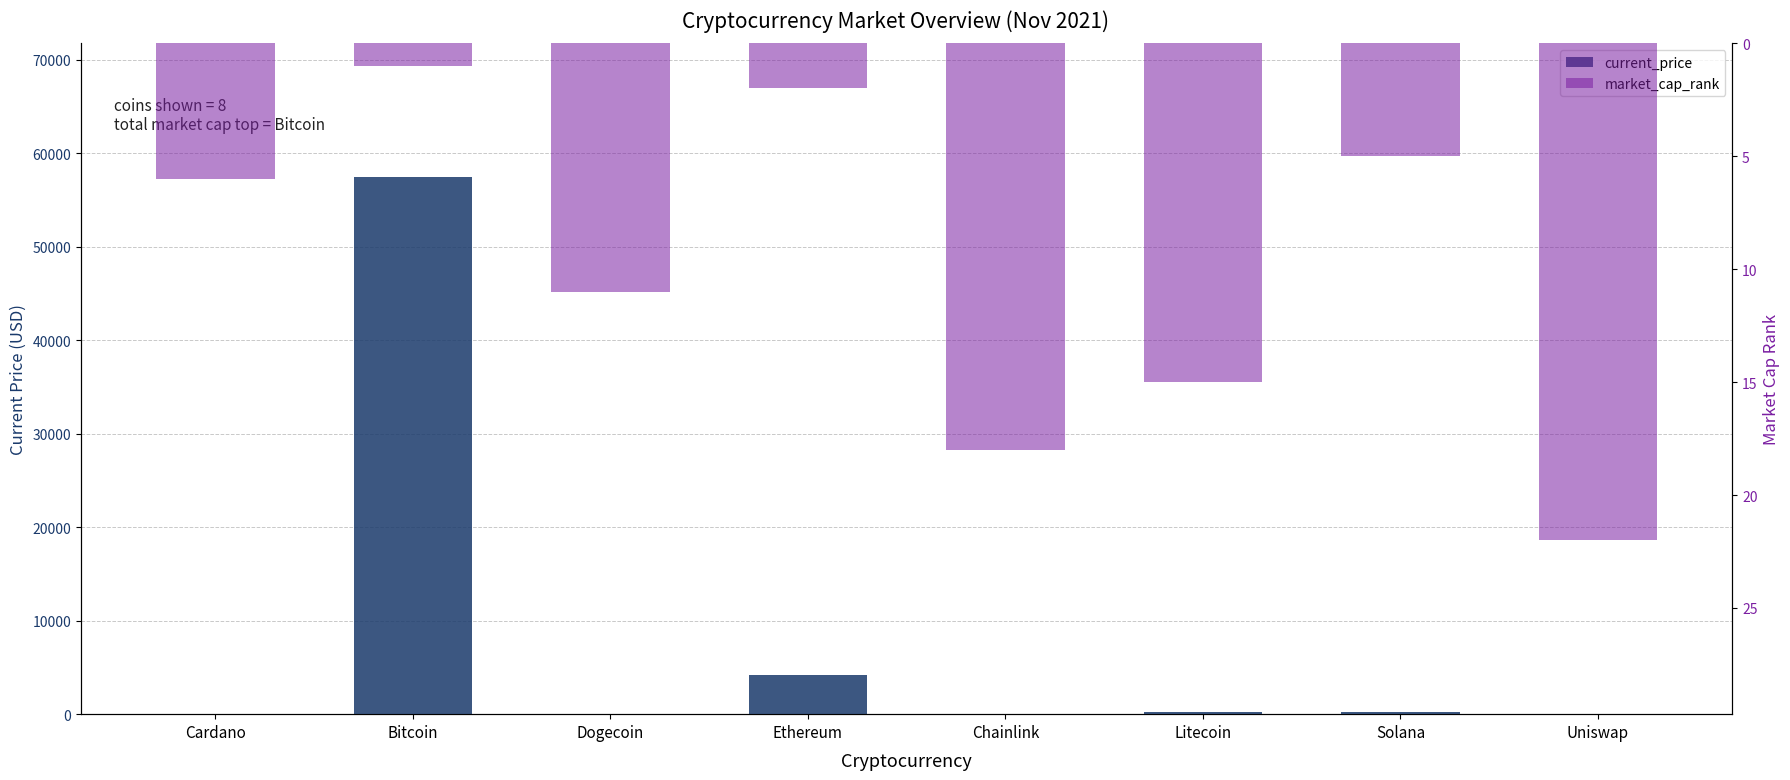

What is the total value across all series at Dogecoin?

11.2